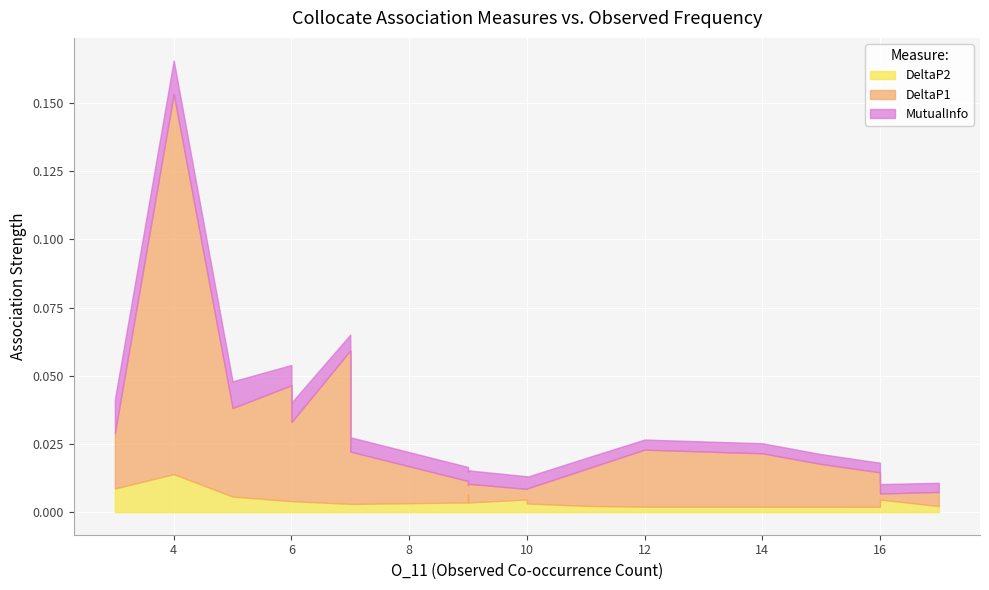

Does the chart display data point markers on the line(s)?

No